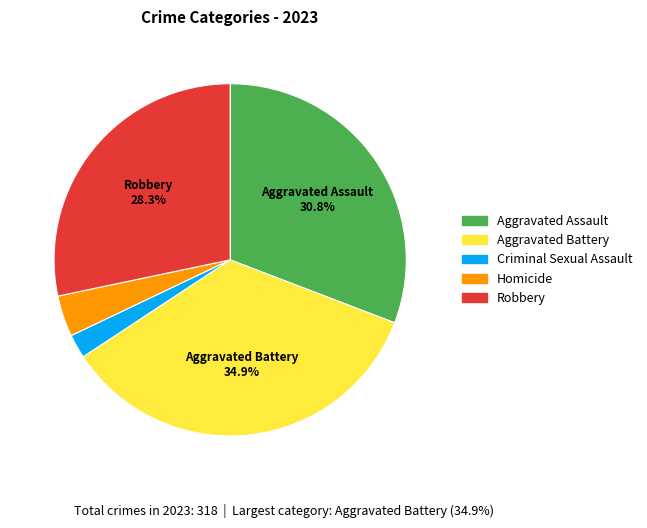

Is the sum of Criminal Sexual Assault and Aggravated Battery greater than half?

No